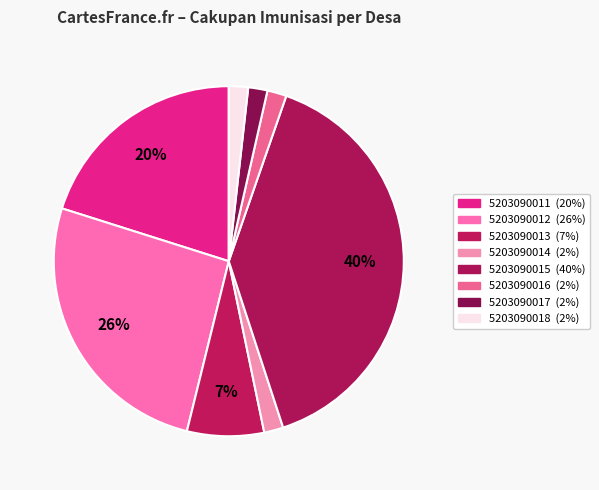

Count the number of slices in the pie.

8